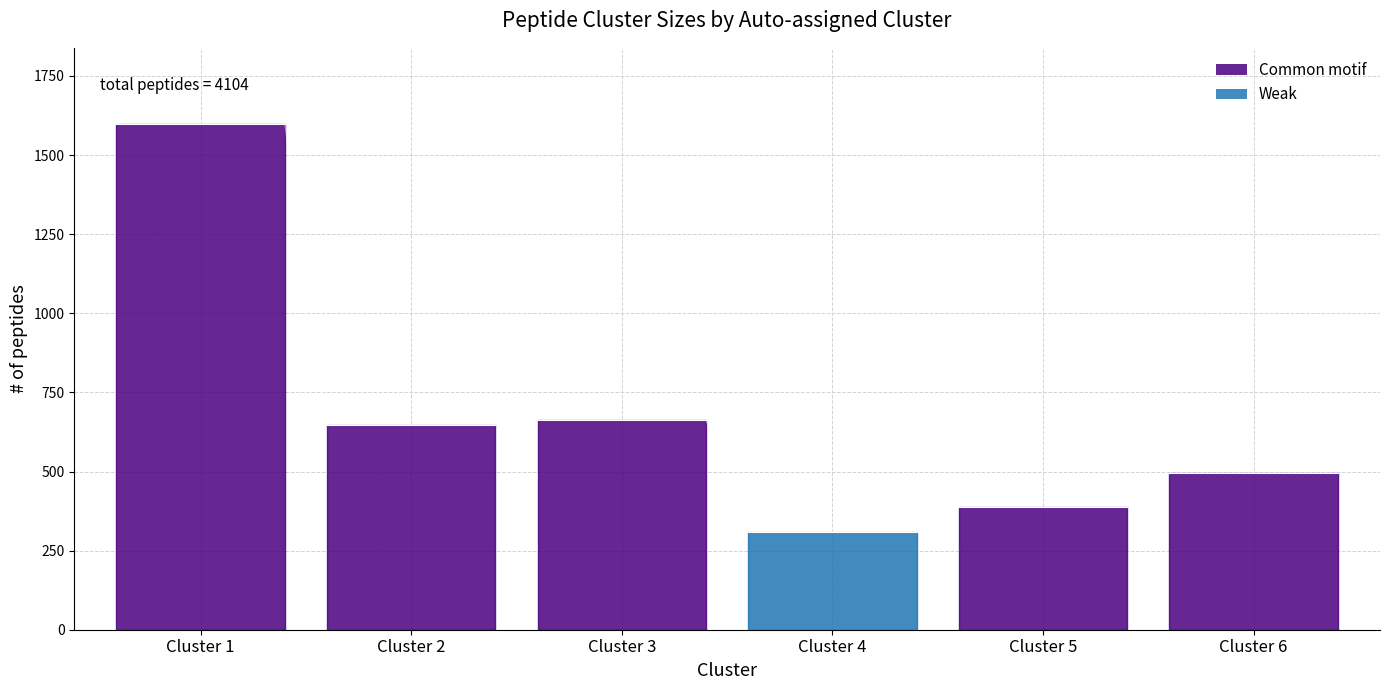

Which category has the lowest value across all series?

Cluster 4